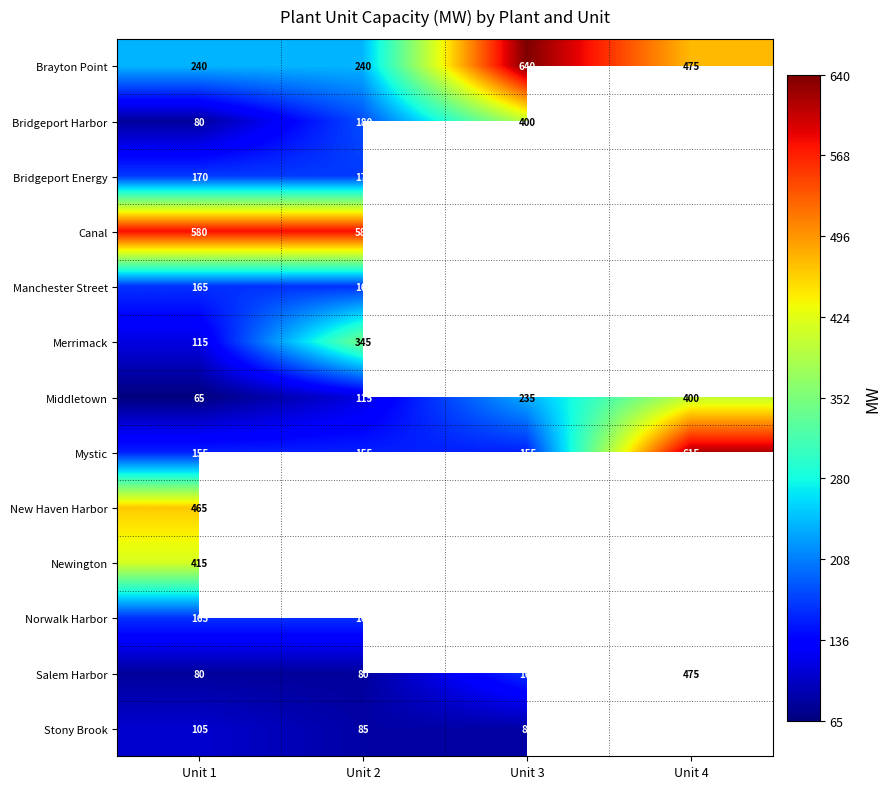

Which label corresponds to the largest value in the chart?

Unit 3